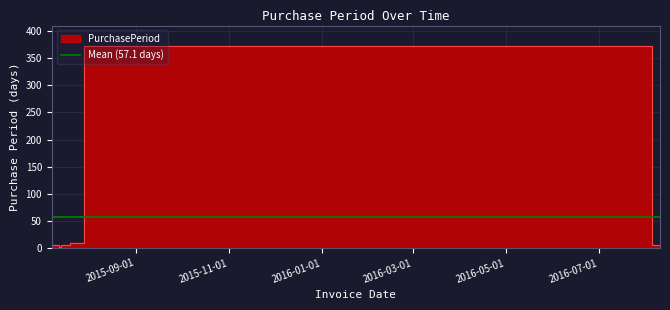

What is the average value?

57